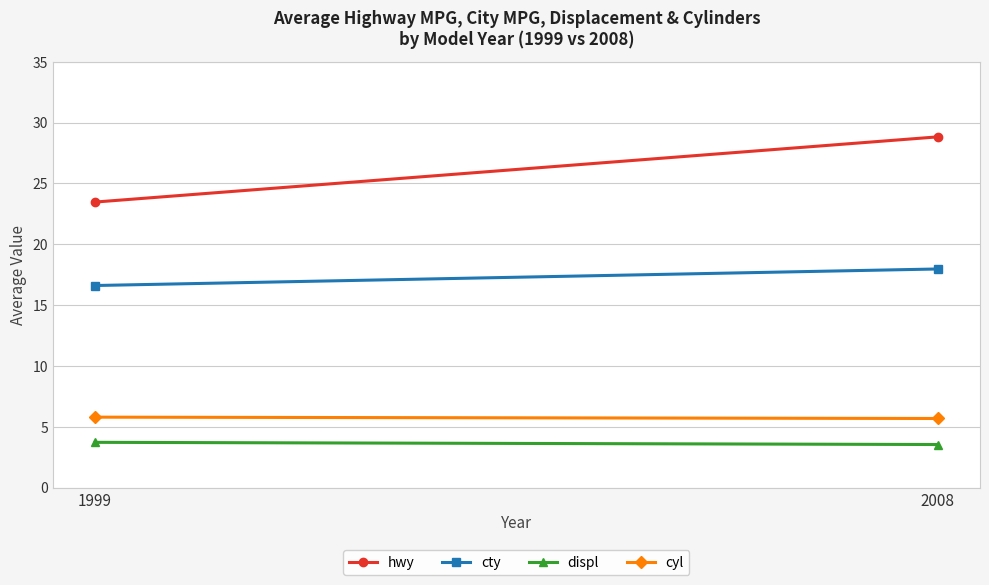

The cyl series shows 7.8 at 1999. True or false?

False